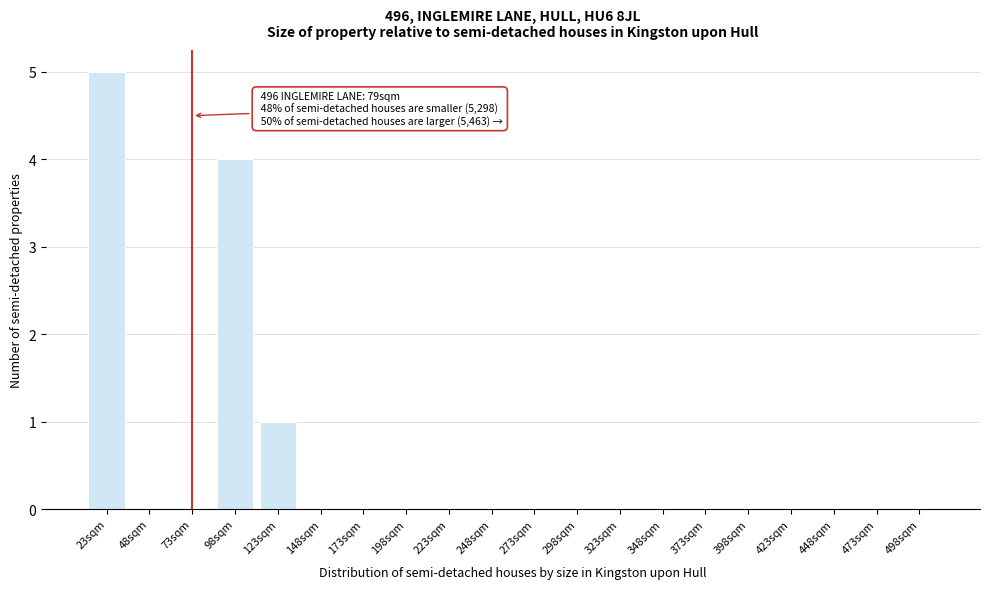

Reading left to right, what are all the values shown in this chart?

23sqm=5	48sqm=0	73sqm=0	98sqm=4	123sqm=1	148sqm=0	173sqm=0	198sqm=0	223sqm=0	248sqm=0	273sqm=0	298sqm=0	323sqm=0	348sqm=0	373sqm=0	398sqm=0	423sqm=0	448sqm=0	473sqm=0	498sqm=0